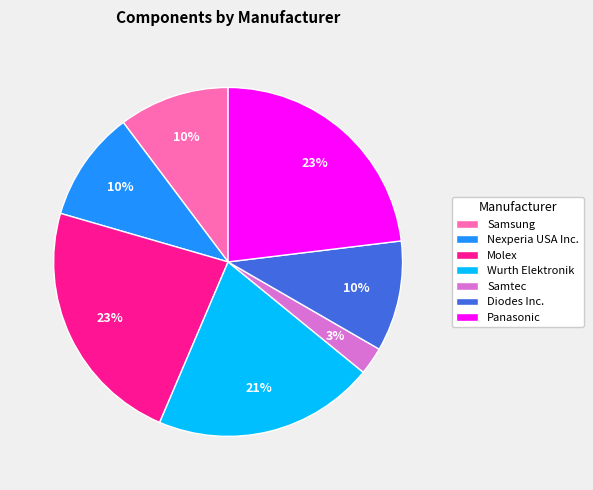

Is there any slice that represents more than half of the pie?

No